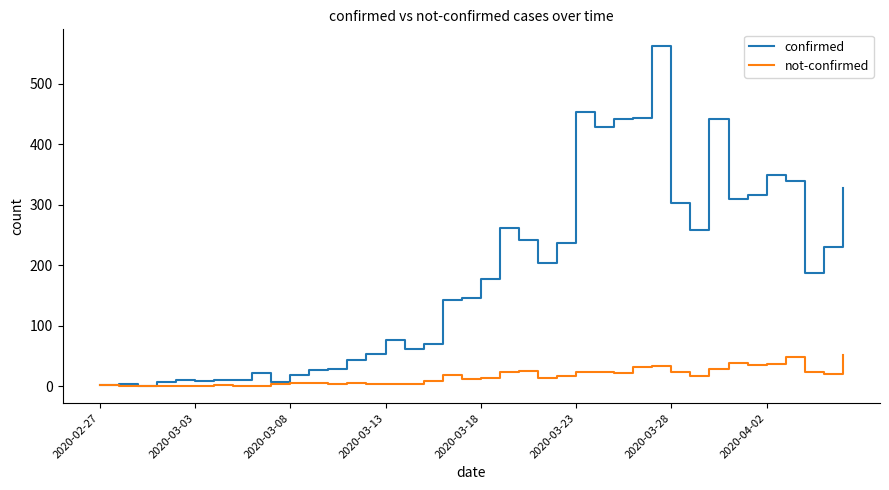

What is the greatest value displayed?

562